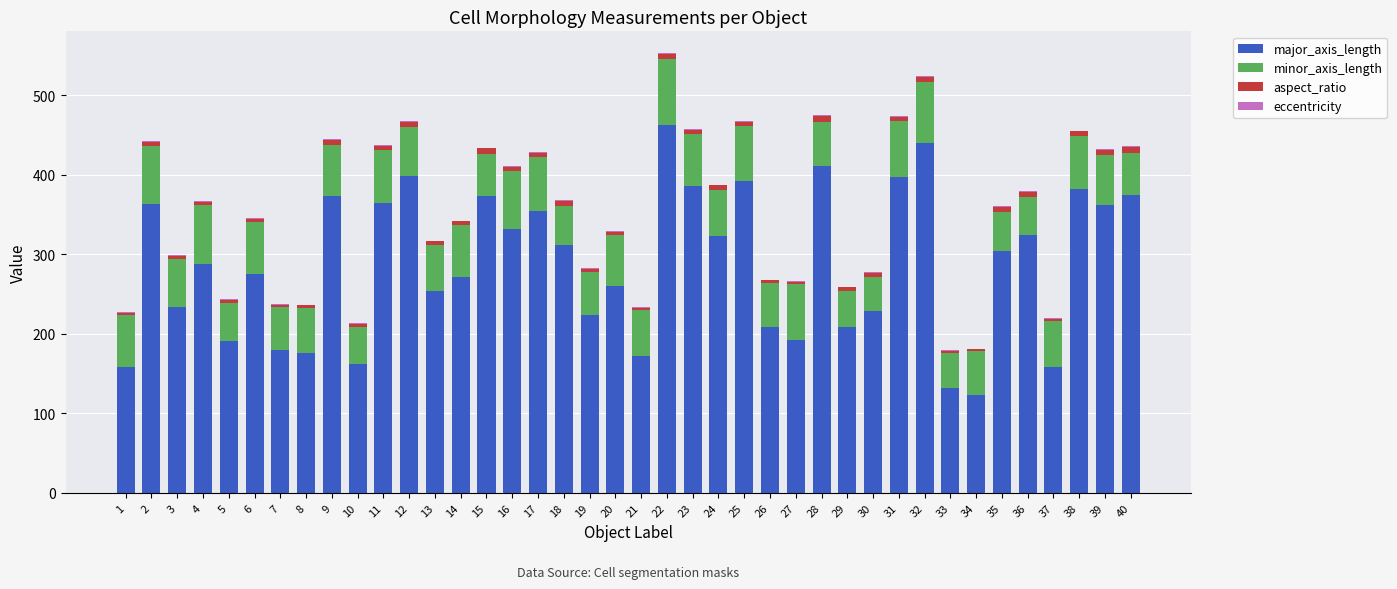

Does the chart contain stacked bars?

Yes